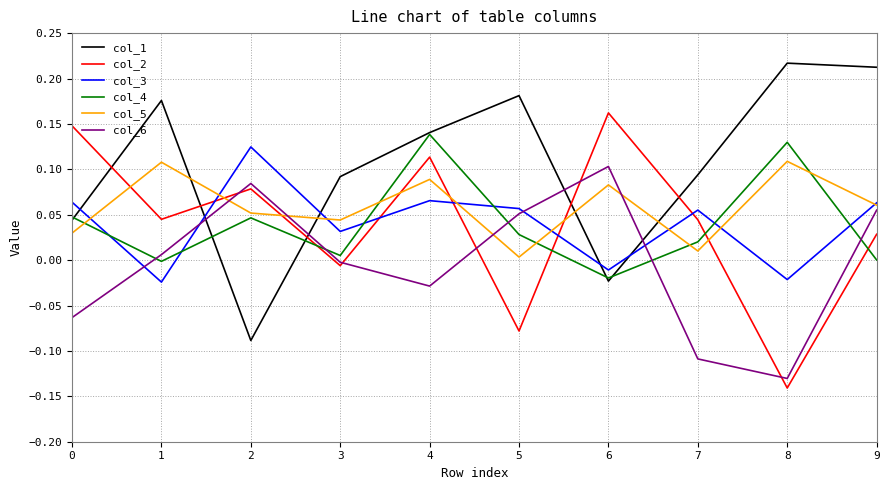

Count the number of data series in this chart.

6